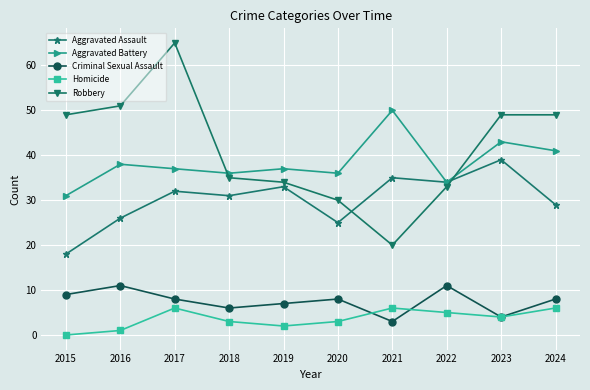

Reading left to right, transcribe all the data shown in this chart.

Aggravated Assault: 2015=18	2016=26	2017=32	2018=31	2019=33	2020=25	2021=35	2022=34	2023=39	2024=29
Aggravated Battery: 2015=31	2016=38	2017=37	2018=36	2019=37	2020=36	2021=50	2022=34	2023=43	2024=41
Criminal Sexual Assault: 2015=9	2016=11	2017=8	2018=6	2019=7	2020=8	2021=3	2022=11	2023=4	2024=8
Homicide: 2015=0	2016=1	2017=6	2018=3	2019=2	2020=3	2021=6	2022=5	2023=4	2024=6
Robbery: 2015=49	2016=51	2017=65	2018=35	2019=34	2020=30	2021=20	2022=33	2023=49	2024=49